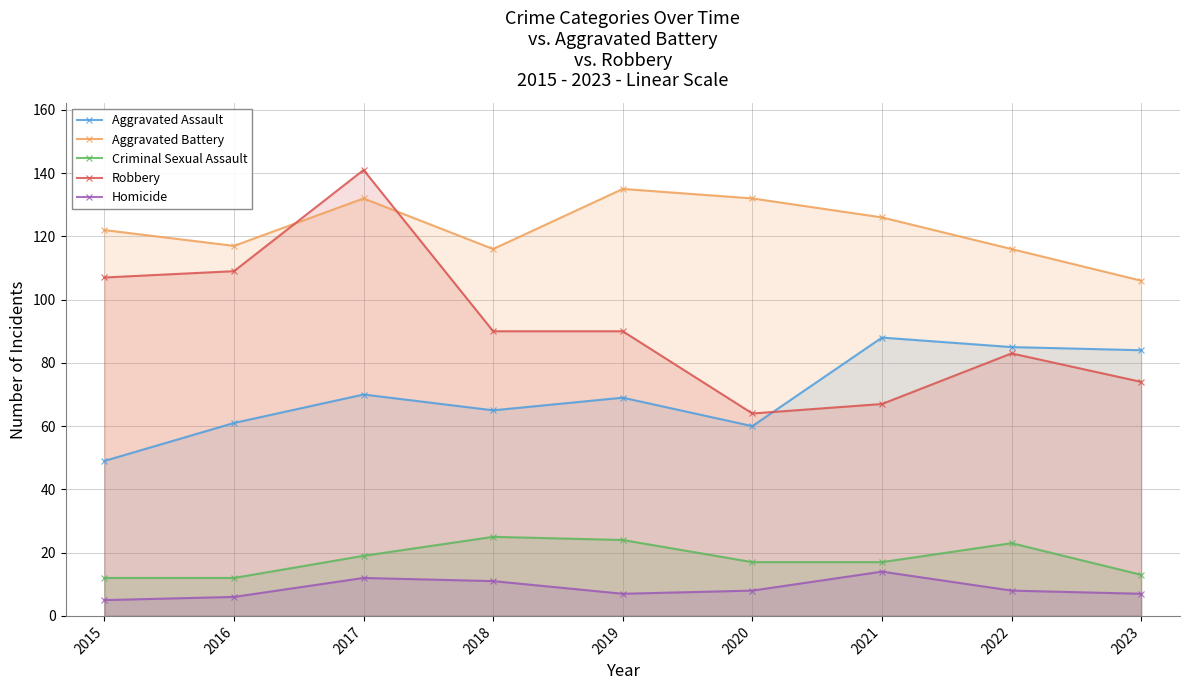

Which label corresponds to the largest value in the chart?

2017